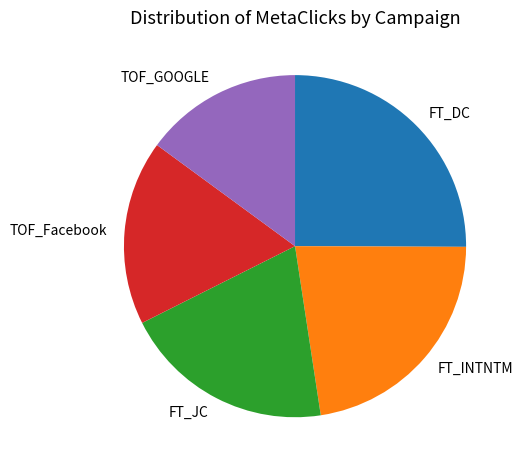

The FT_JC slice represents 20% of the pie. True or false?

True